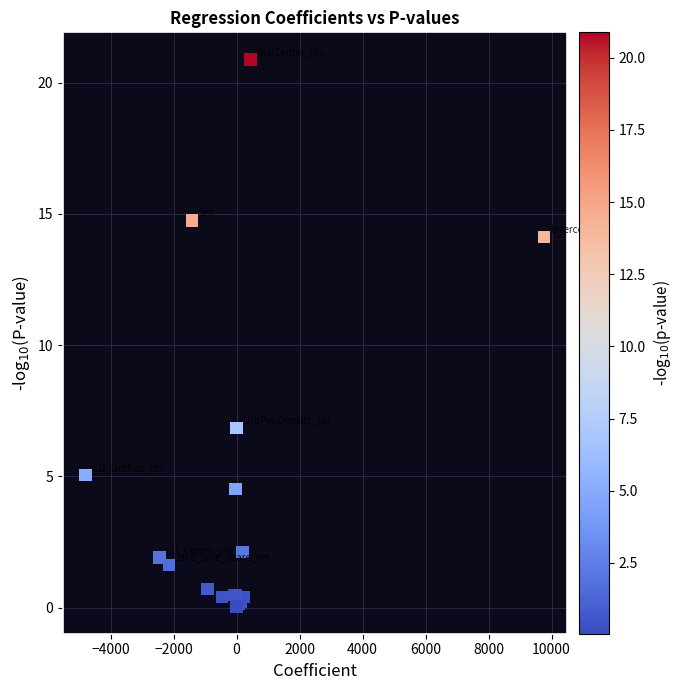

What Y value in the scatter plot is closest to 10?

6.8